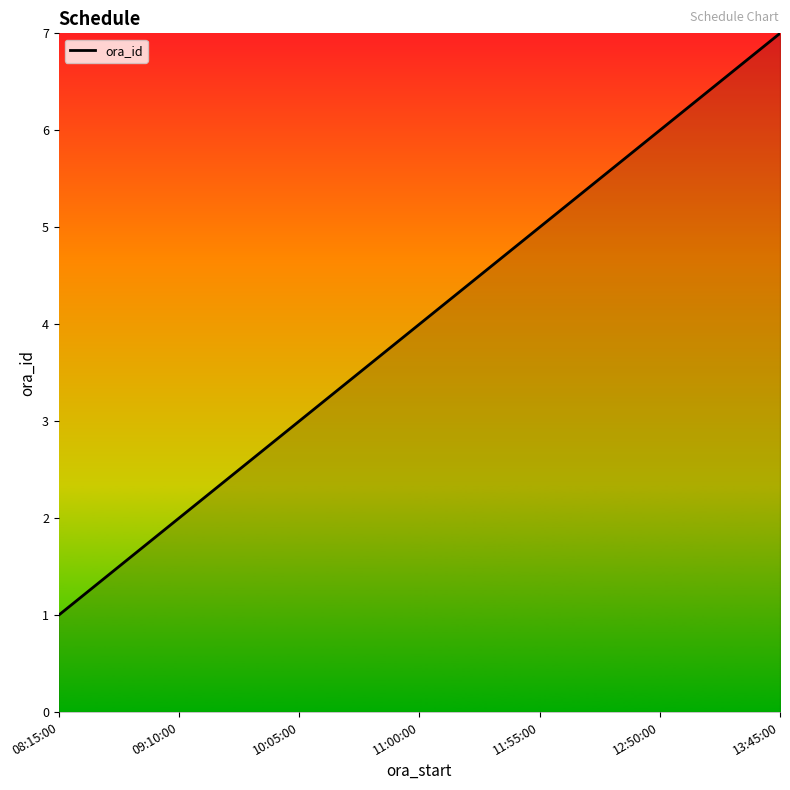

The chart shows a value of 6 at 12:50:00. True or false?

True